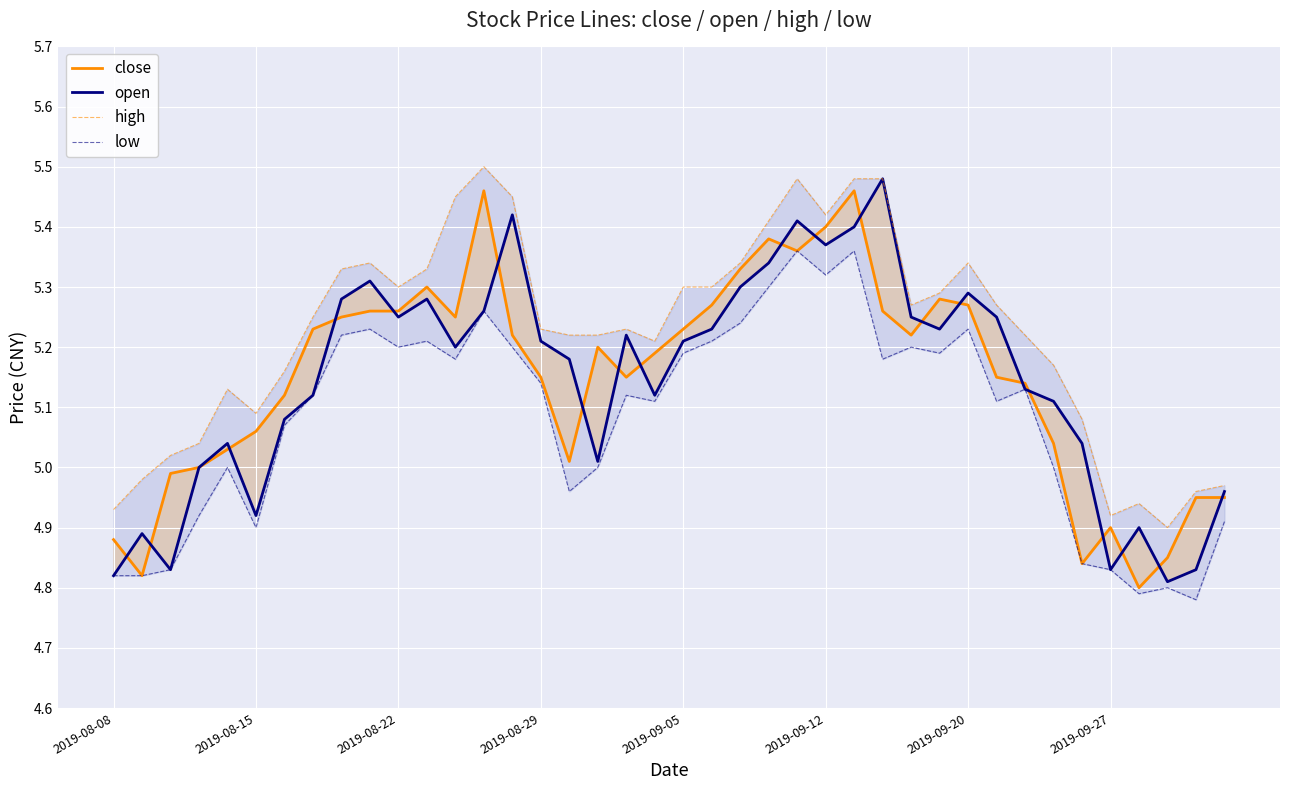

Which has a higher value, 22 or 13?

13